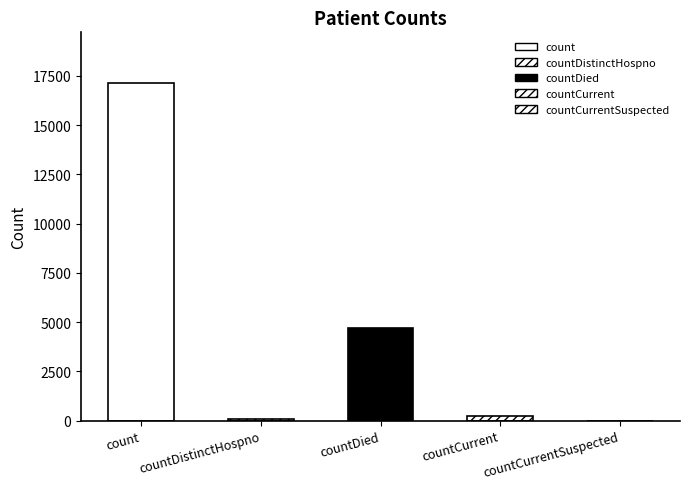

What is the change in value from countDistinctHospno to countDied?

+4657